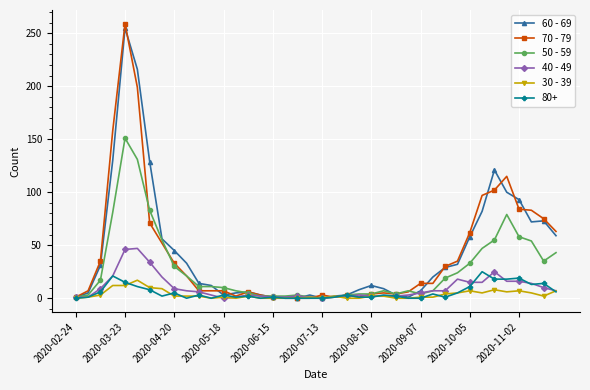

True or false: 80+ has more than 2 points higher than both neighbors.

True